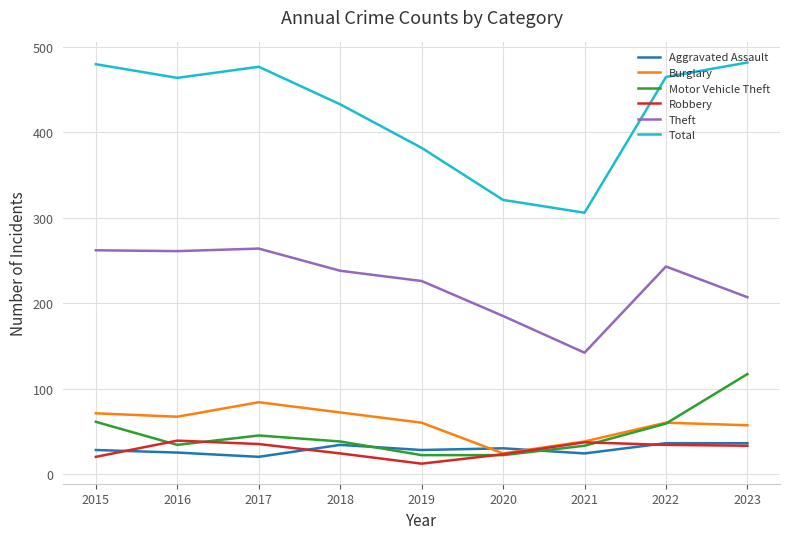

At which category does Motor Vehicle Theft reach its first local valley?

2016